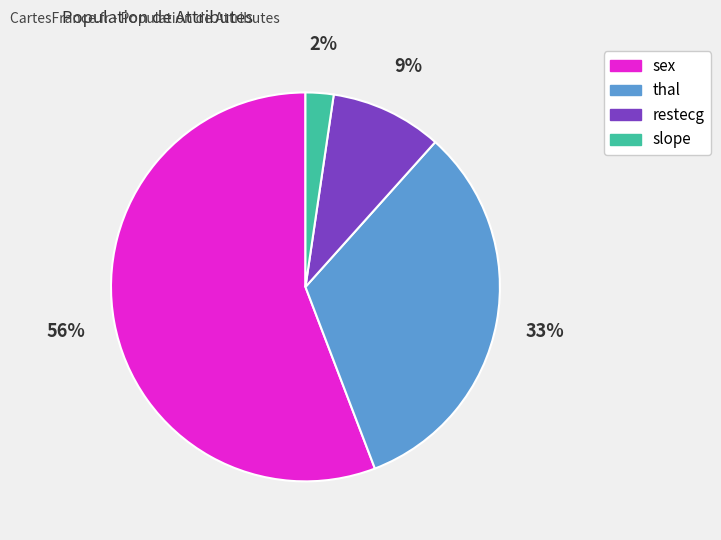

Is the sum of slope and restecg greater than half?

No